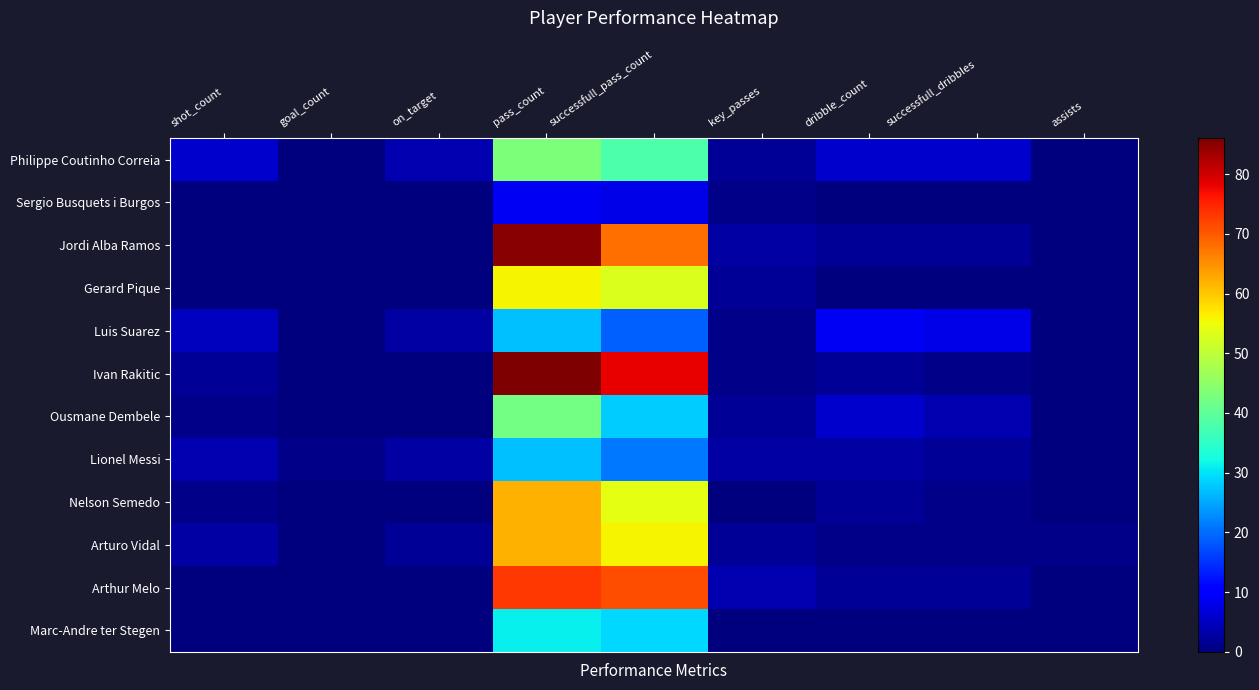

What is the total value across all series at successfull_dribbles?

27